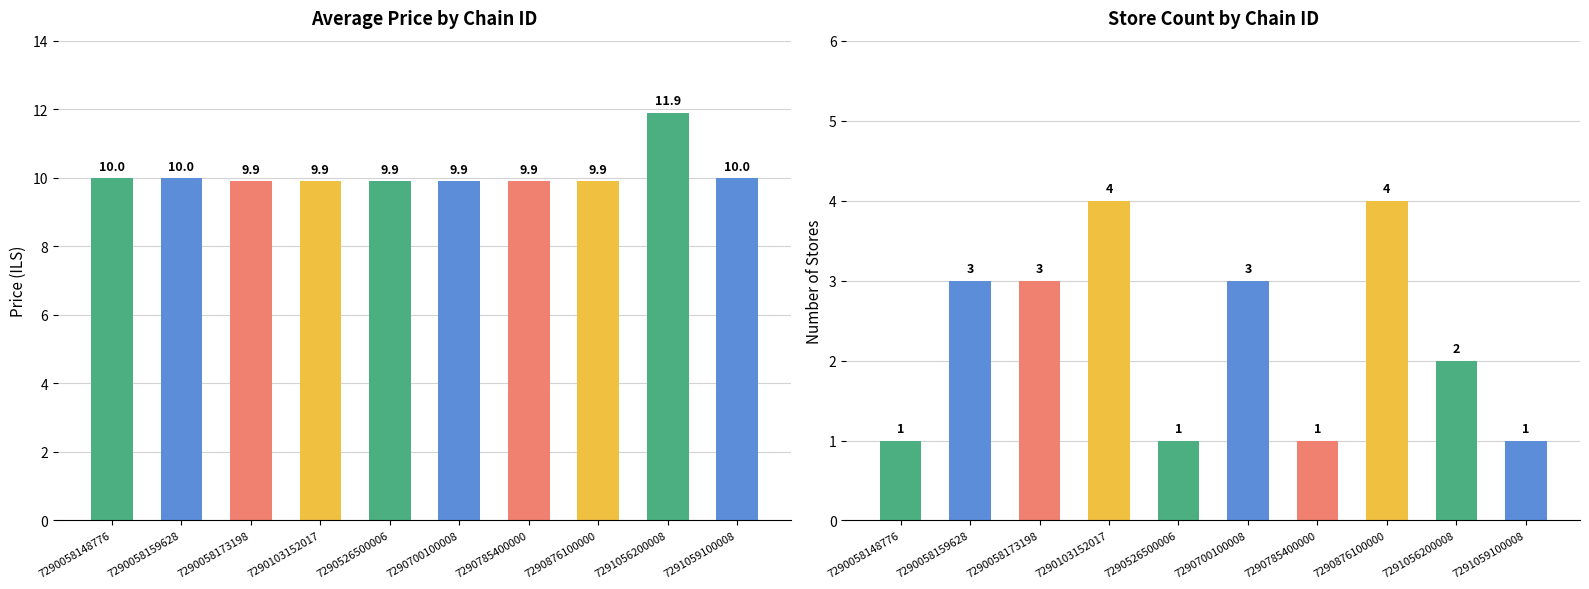

What is the maximum value for avg_price?

11.9